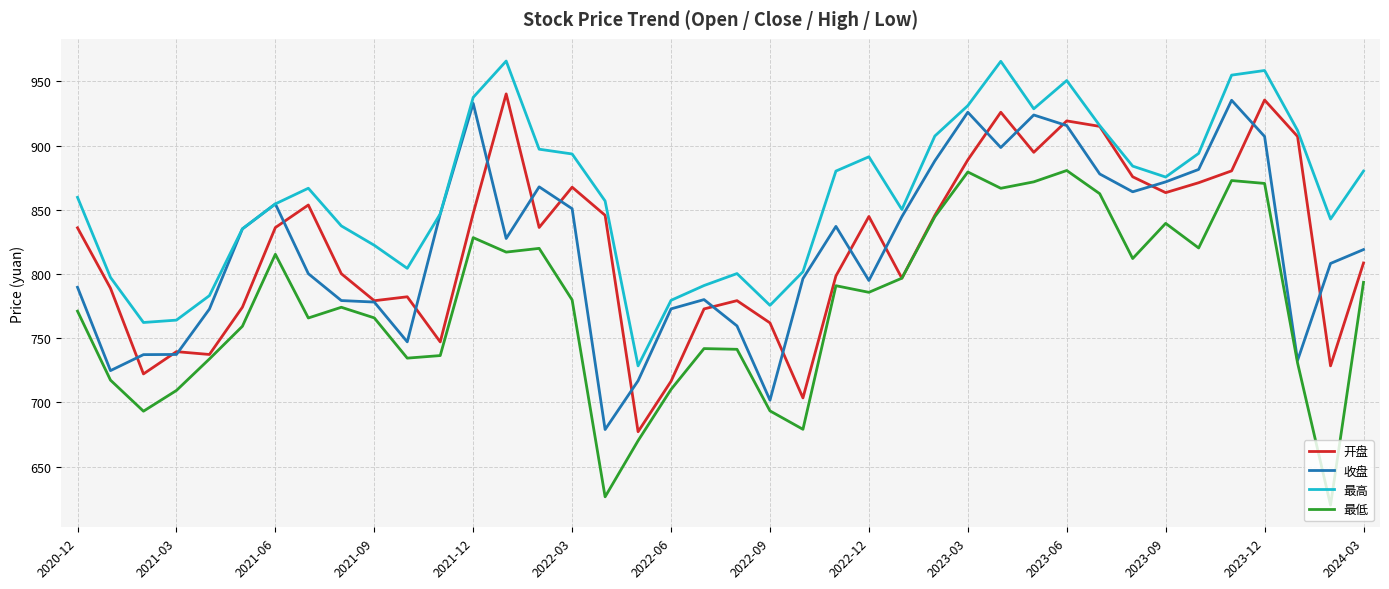

What is the smallest value displayed?

619.9